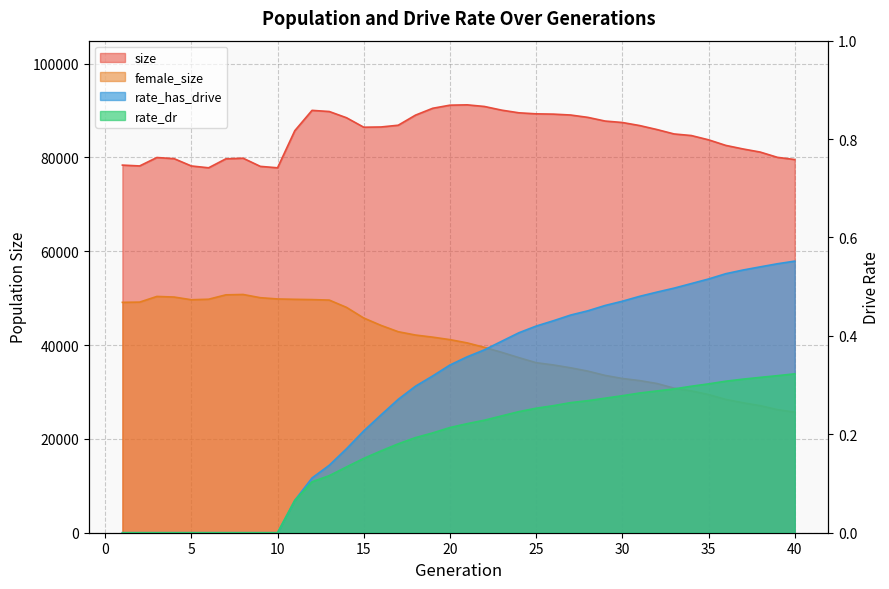

True or false: rate_dr and rate_has_drive intersect in this chart.

False